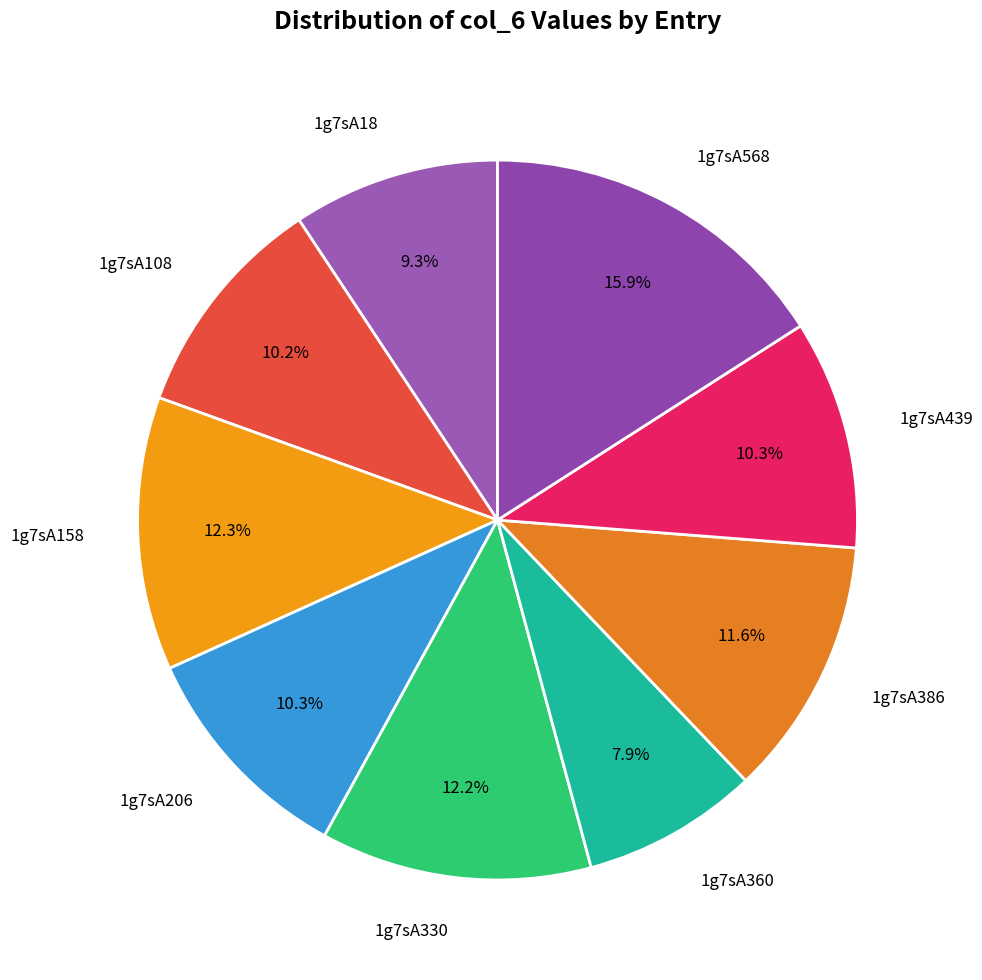

What is the largest slice in the pie chart?

1g7sA568